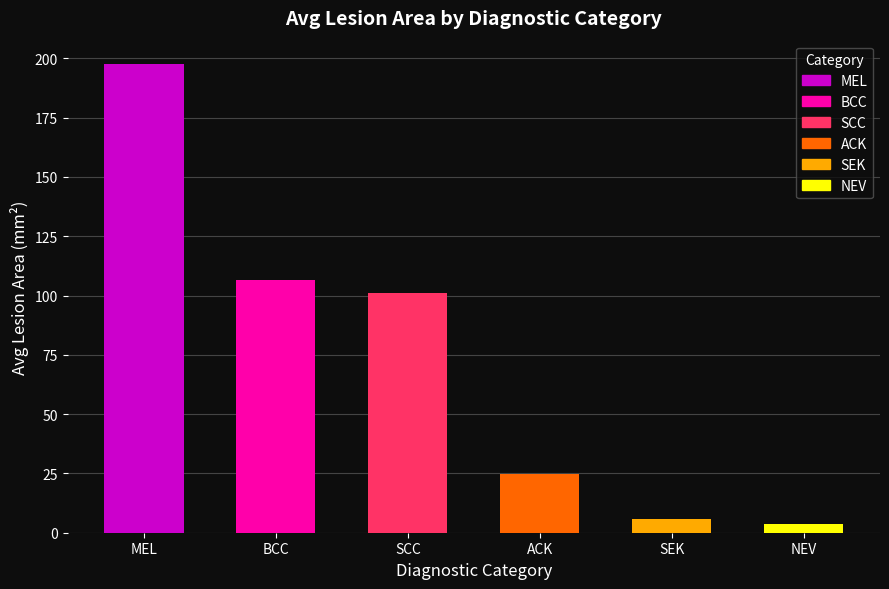

How many distinct data groups are displayed?

1